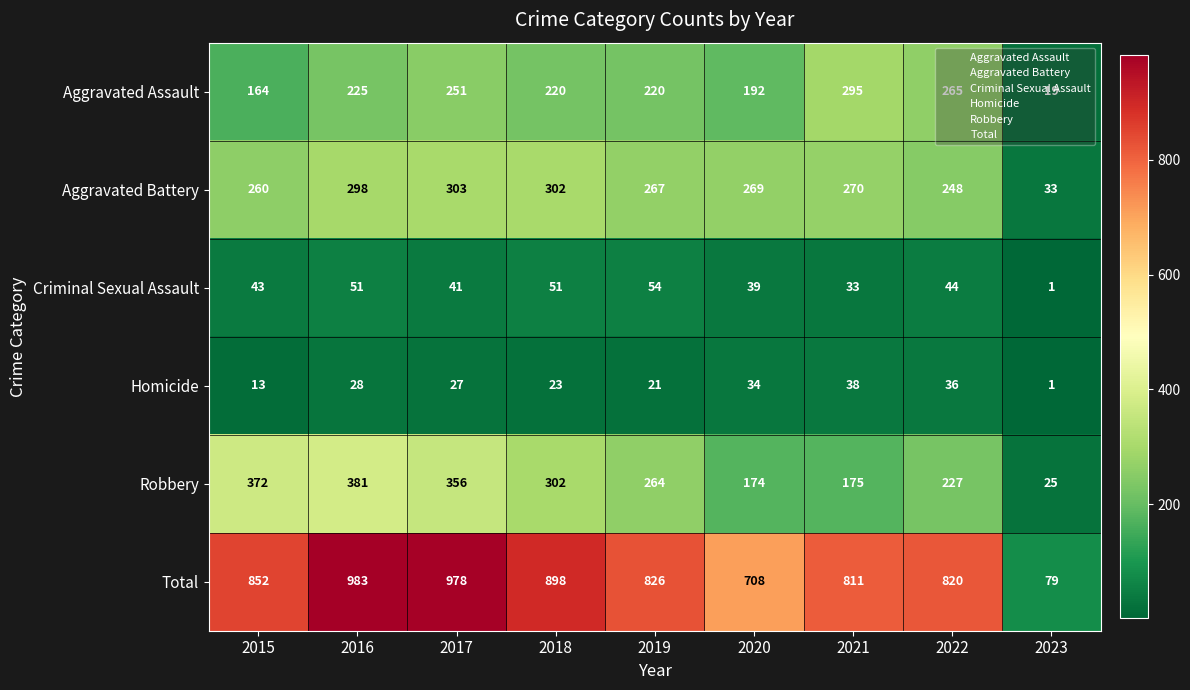

How many data points does each series have?

9